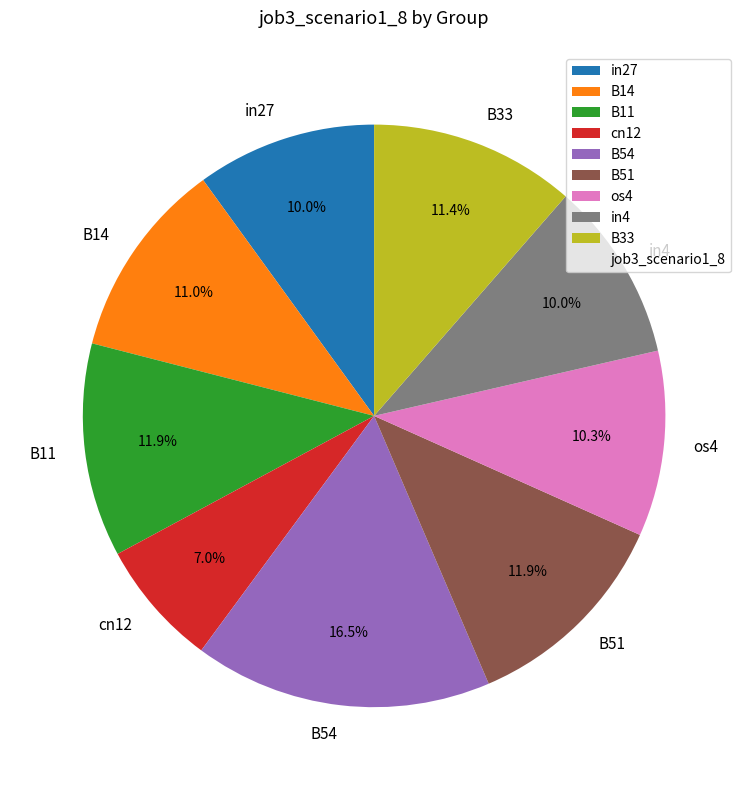

What percentage is the B33 slice, to the nearest percent?

11%